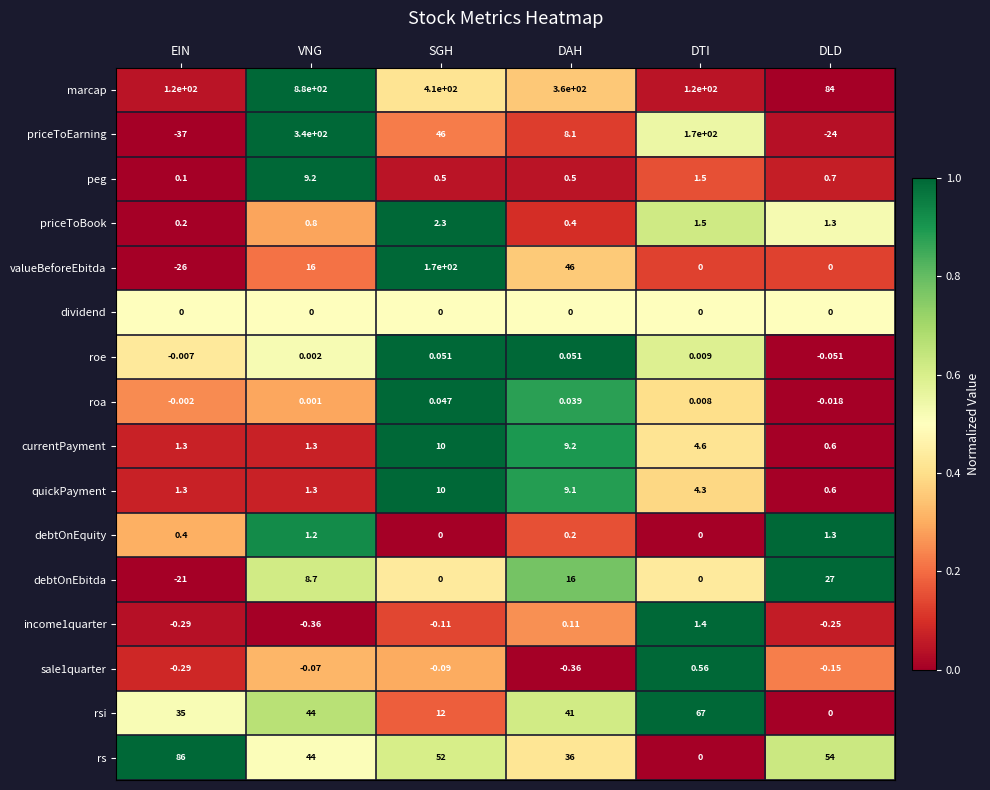

Which series has the largest range (max minus min)?

marcap